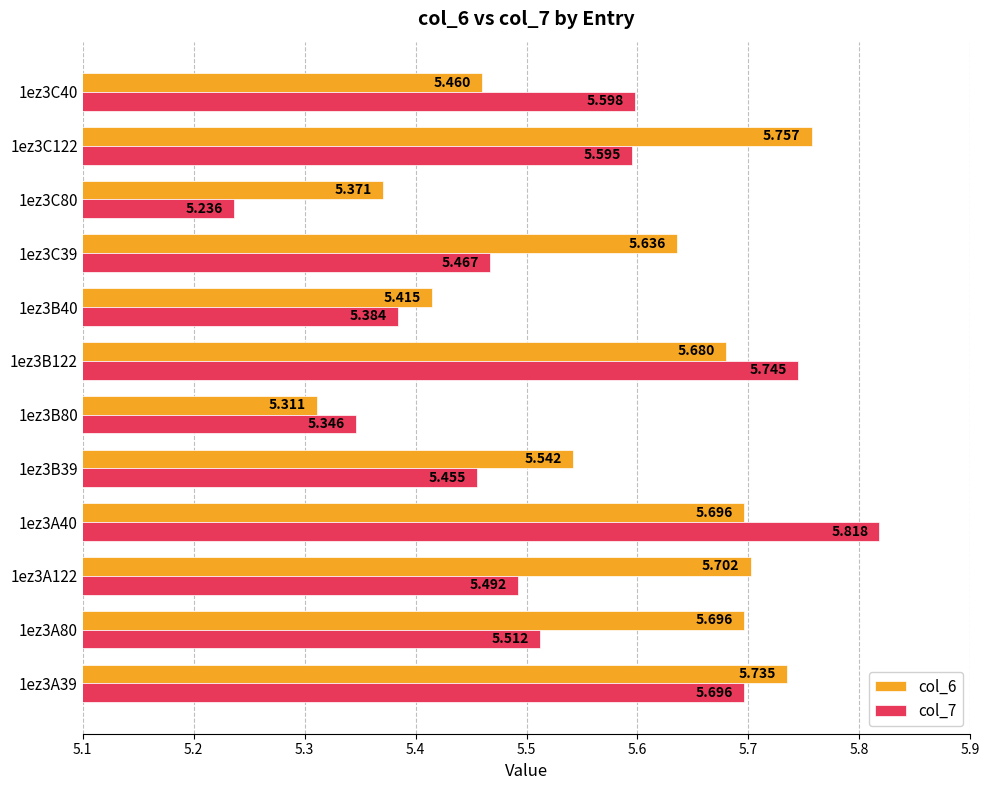

Is the value of col_6 at 1ez3A122 greater than the value of col_7 at 1ez3C80?

Yes